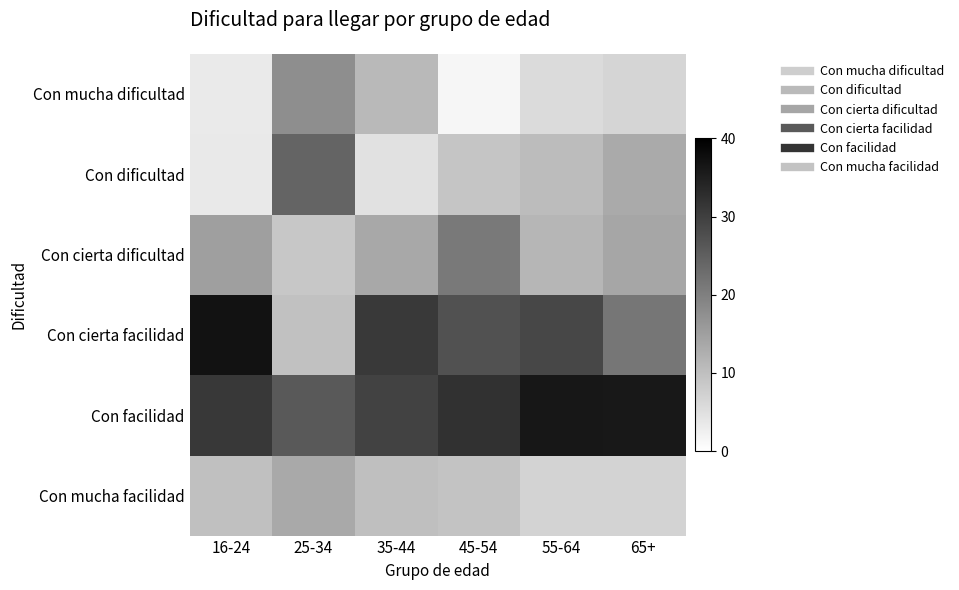

At how many categories does at least one series exceed 27?

5